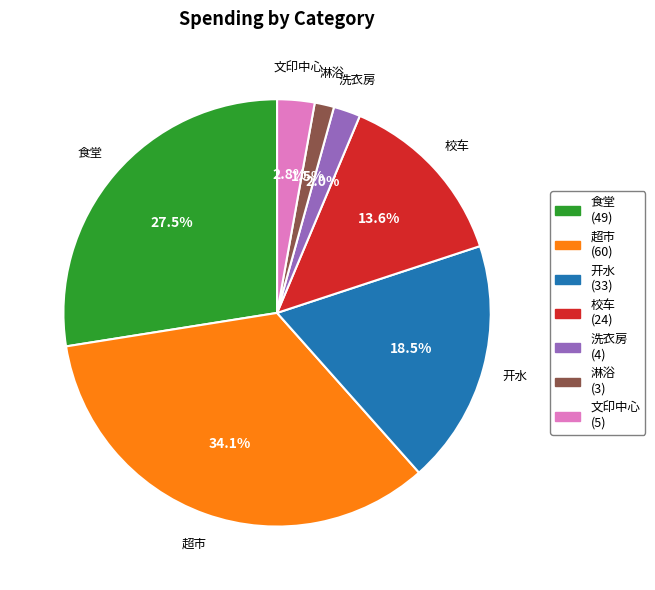

Which category has the biggest portion of the pie?

超市